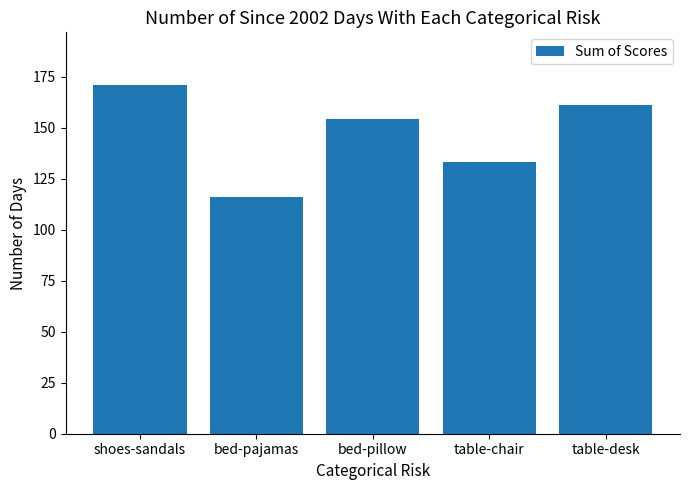

Reading right to left, list all the values displayed in this chart.

table-desk=161	table-chair=133	bed-pillow=154	bed-pajamas=116	shoes-sandals=171